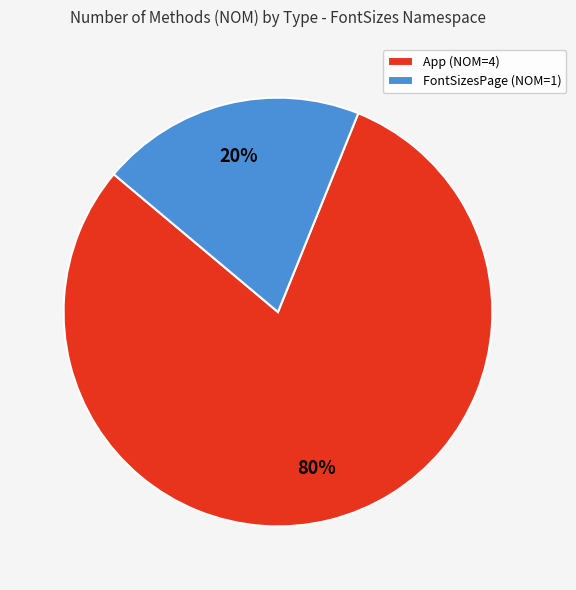

Between App and FontSizesPage, which is larger?

App